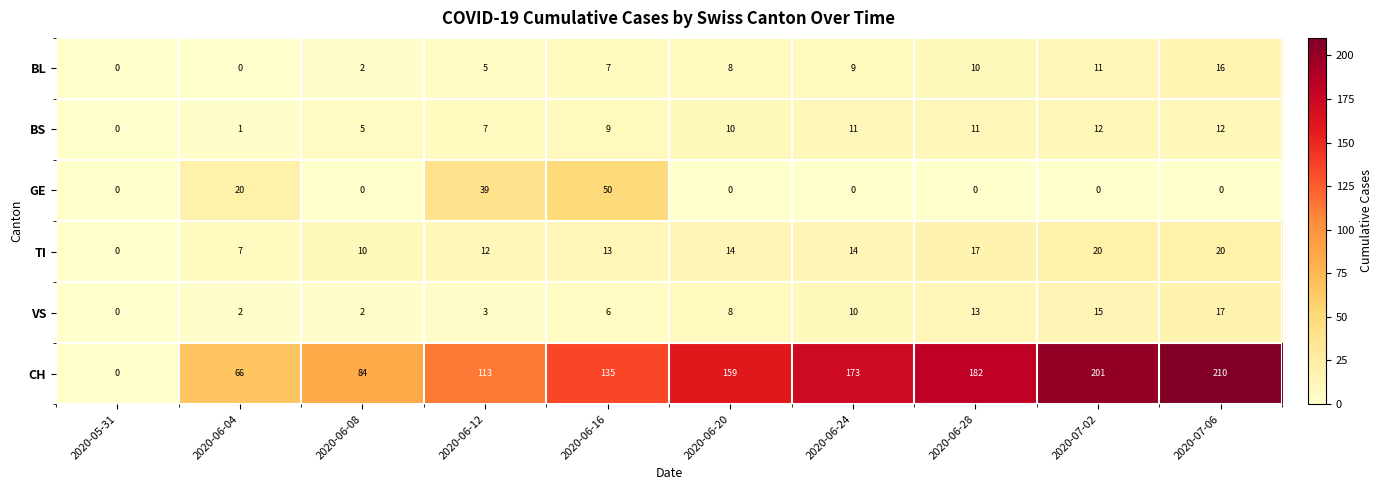

The BL series shows 16 at 2020-07-06. True or false?

True